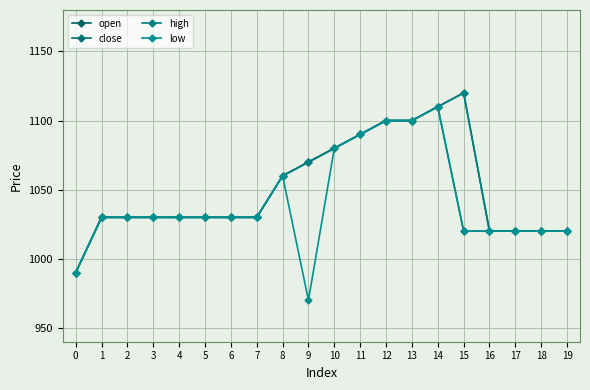

Which category has the lowest value across all series?

9